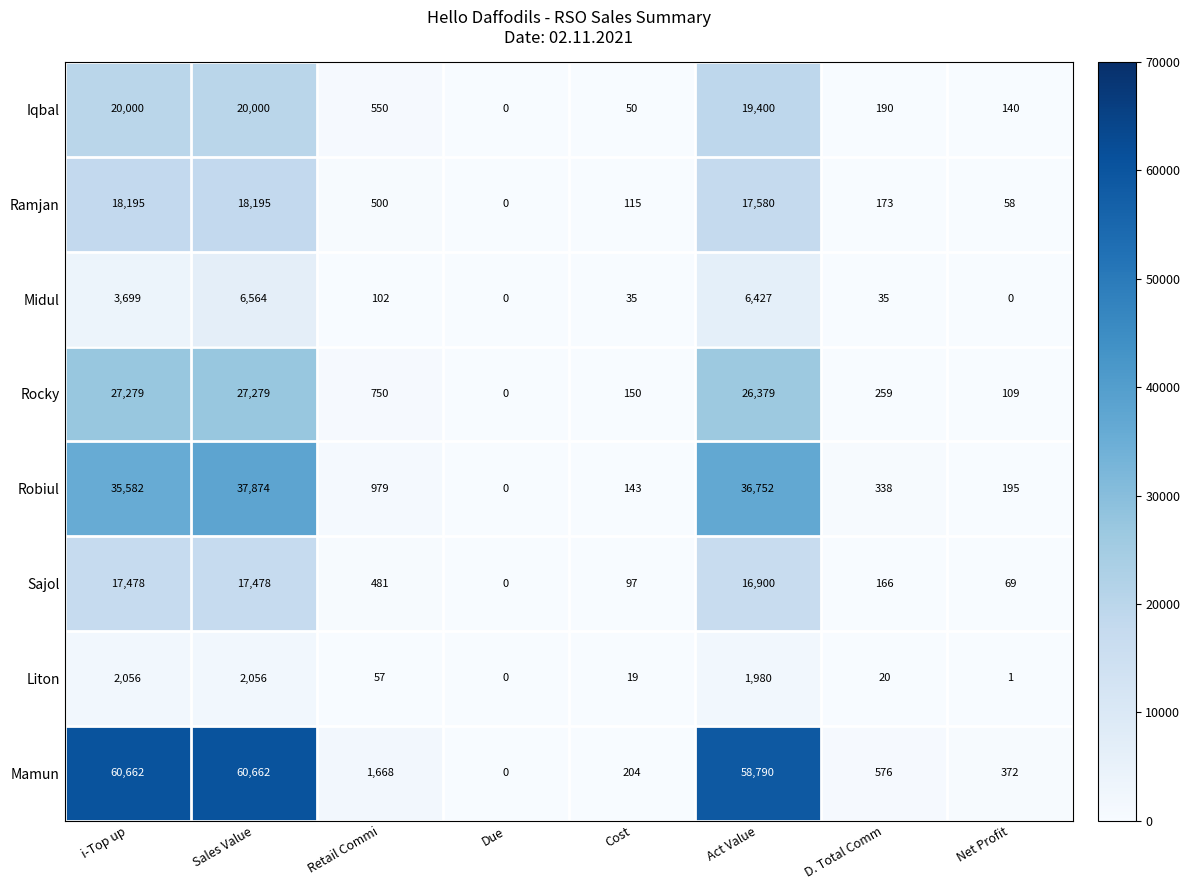

What is the difference between the Midul values at D. Total Comm and Due?

35